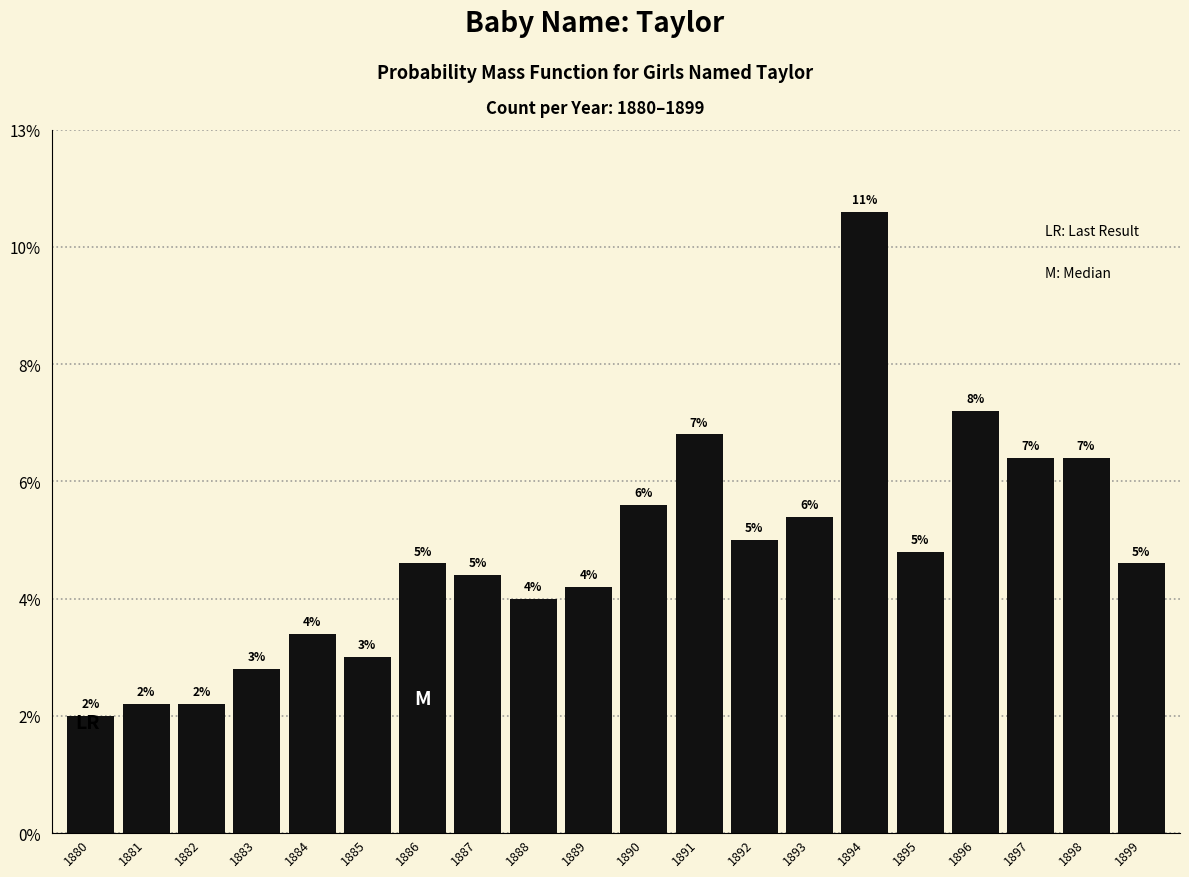

Where does the data first go above 23?

1890